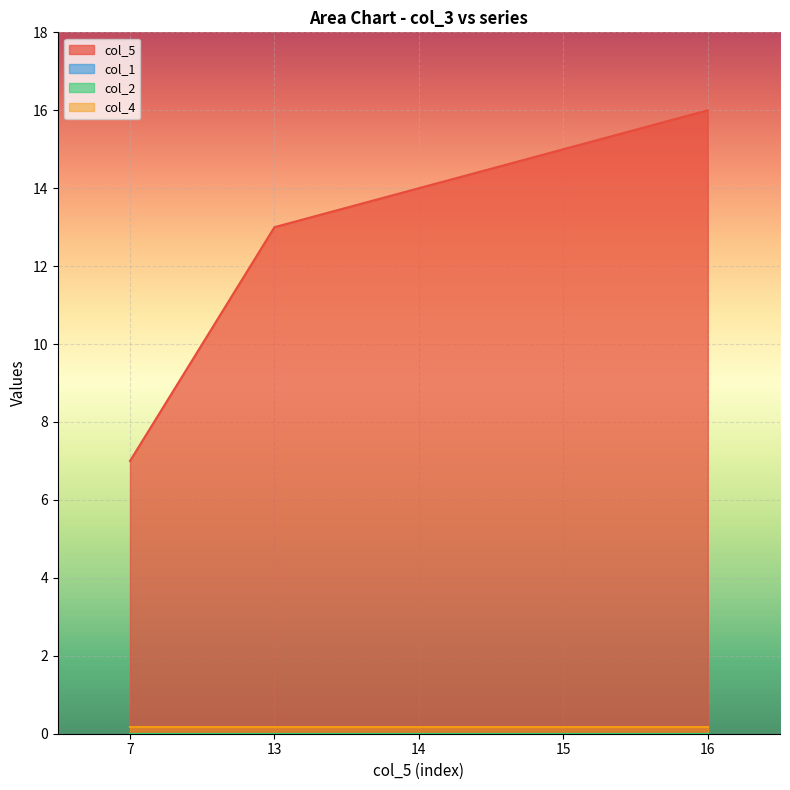

Which series has the largest total across all categories?

col_5